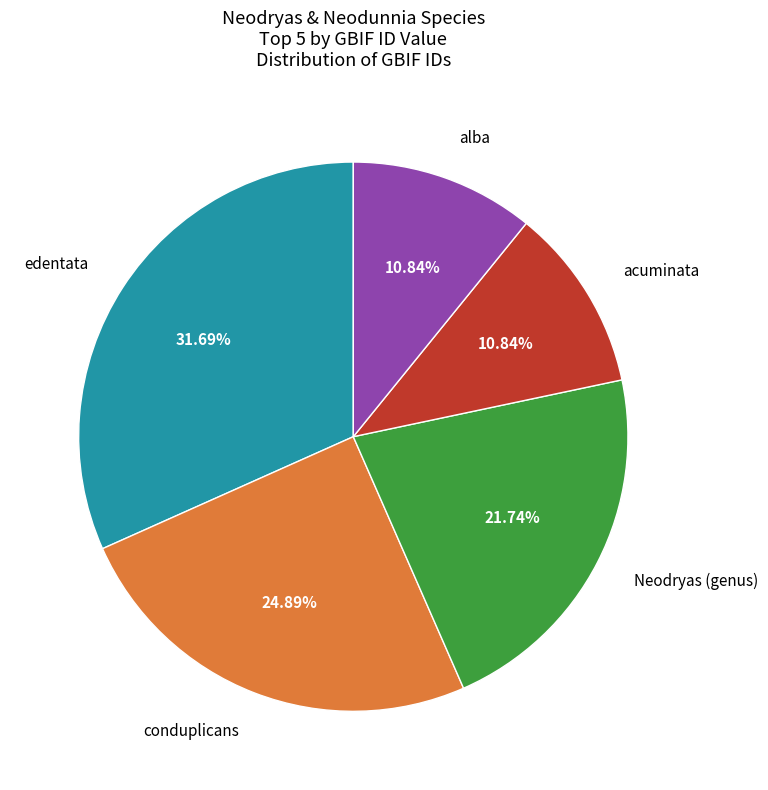

To the nearest percent, what percentage of the pie is Neodryas (genus)?

22%